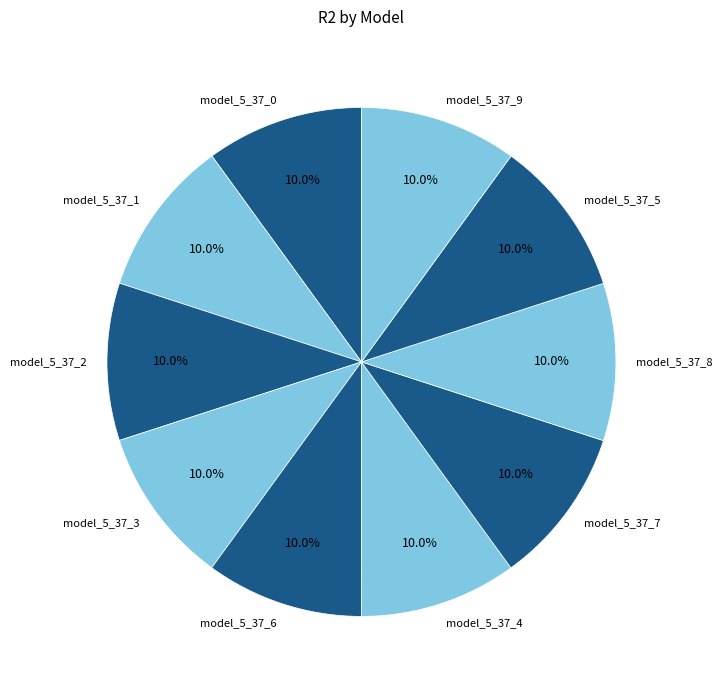

Is model_5_37_9 the majority of the pie?

No